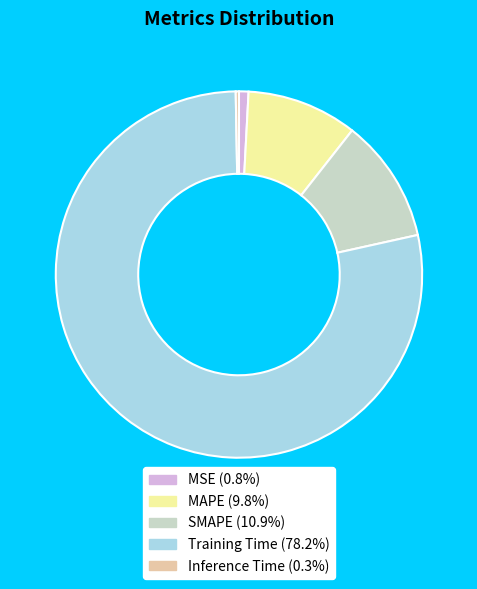

What is the largest slice in the pie chart?

Training Time